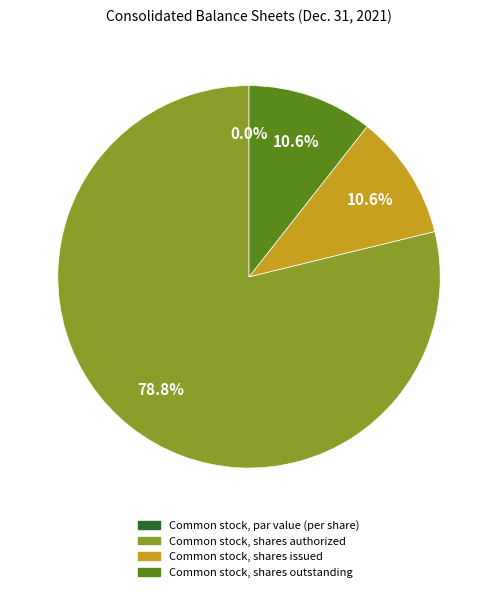

How many slices are in this pie chart?

4